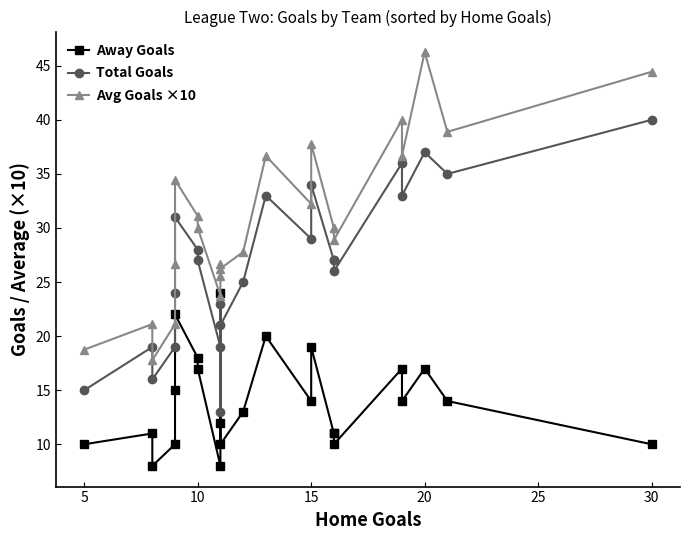

Which series has the widest spread of values?

Avg Goals ×10